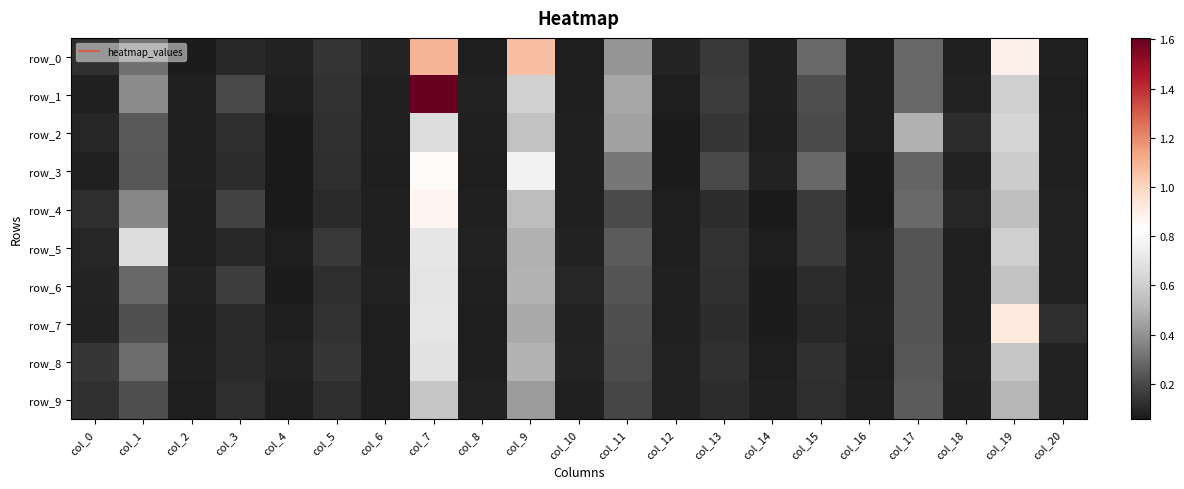

At col_1, list the series in order from largest to smallest.

row_5, row_1, row_4, row_0, row_8, row_6, row_2, row_3, row_7, row_9